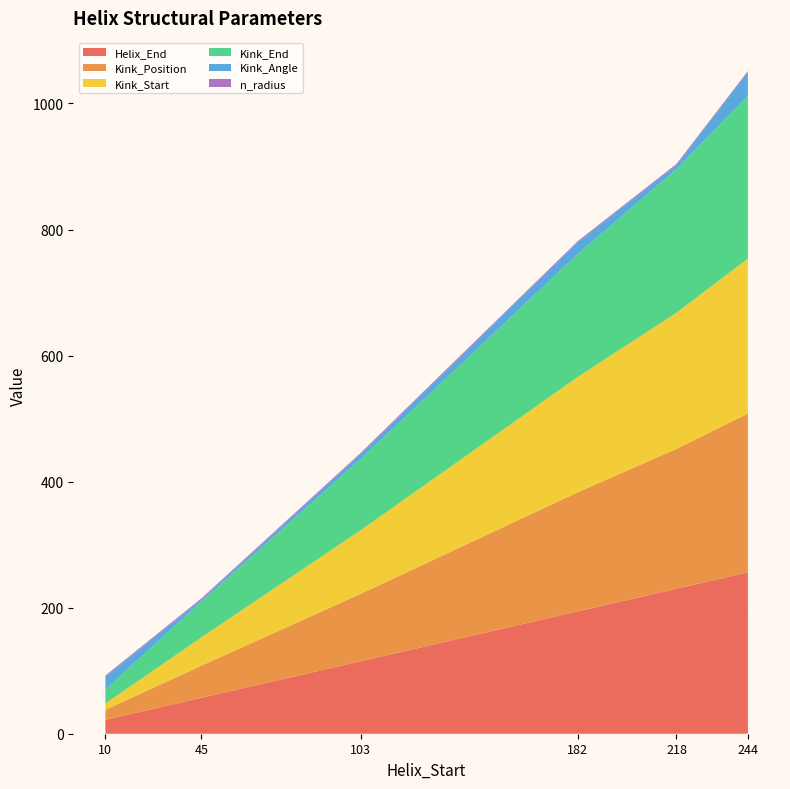

Reading left to right, extract all data points from this chart.

Helix_End: 10=22.0	45=57.0	103=115.0	182=194.0	218=230.0	244=256.0
Kink_Position: 10=16.0	45=51.0	103=107.0	182=189.0	218=222.0	244=252.0
Kink_Start: 10=10.0	45=45.0	103=101.0	182=183.0	218=216.0	244=246.0
Kink_End: 10=22.0	45=57.0	103=113.0	182=195.0	218=228.0	244=258.0
Kink_Angle: 10=20.4	45=3.0	103=7.8	182=18.6	218=6.3	244=37.7
n_radius: 10=1.9	45=1.9	103=1.9	182=1.9	218=1.9	244=1.9